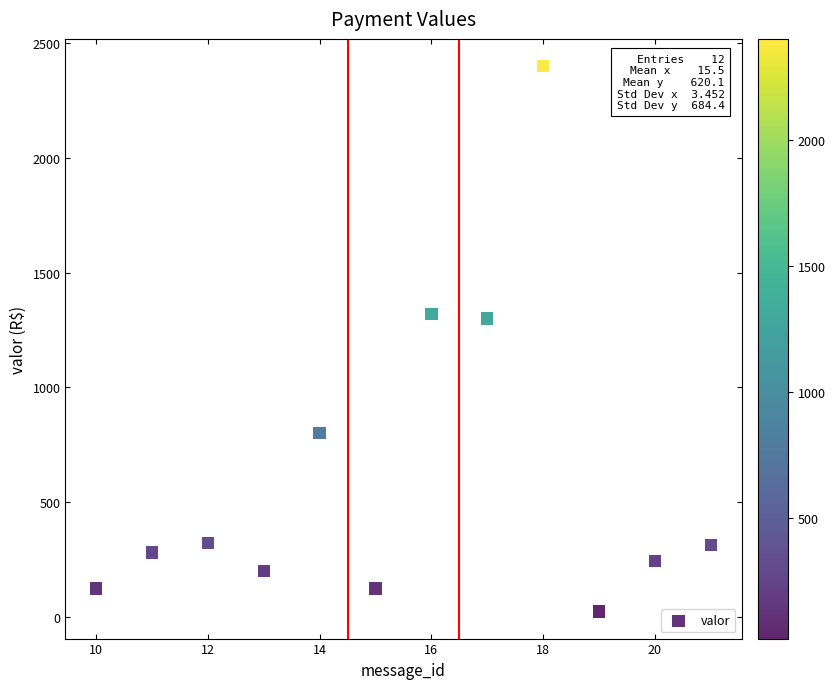

What is the range of X values (max minus min)?

11.0